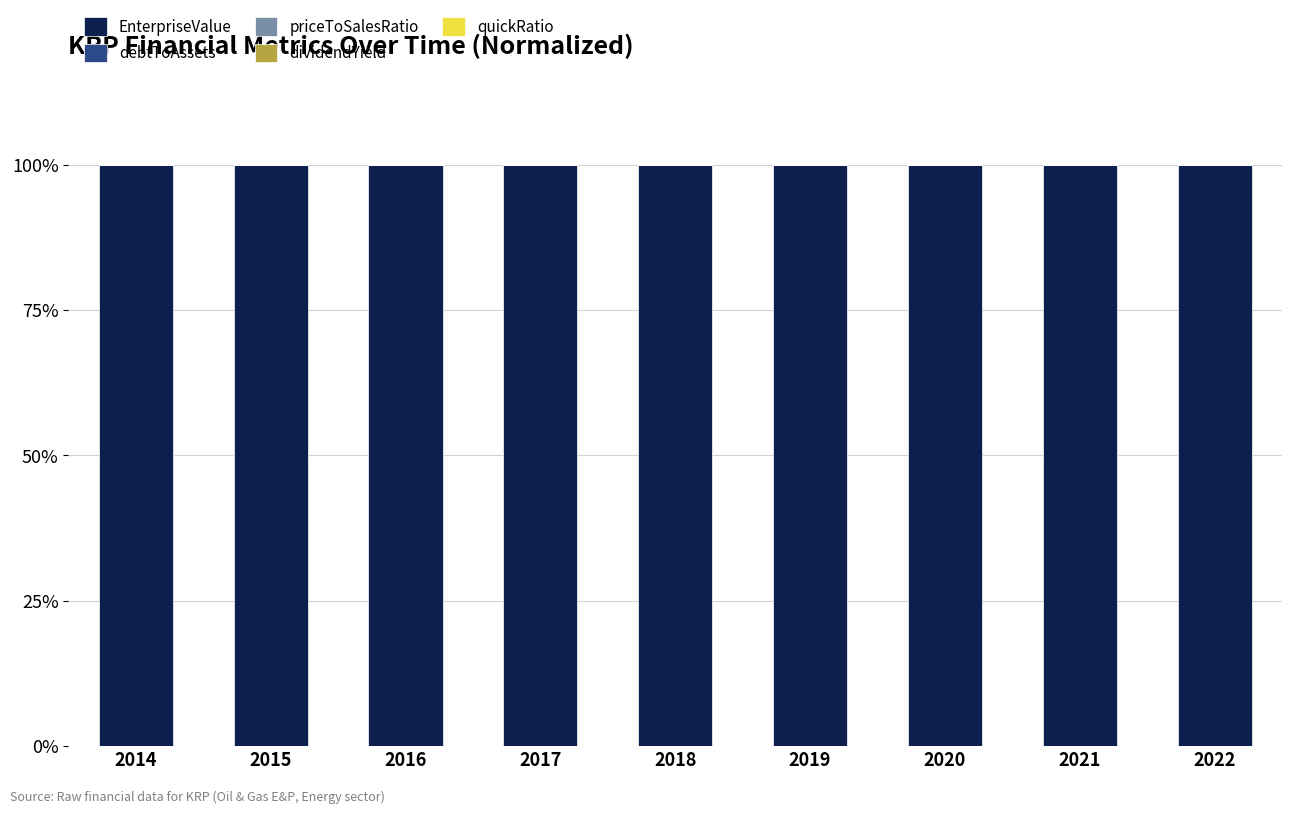

What is the total value across all series at 2018?

100.0